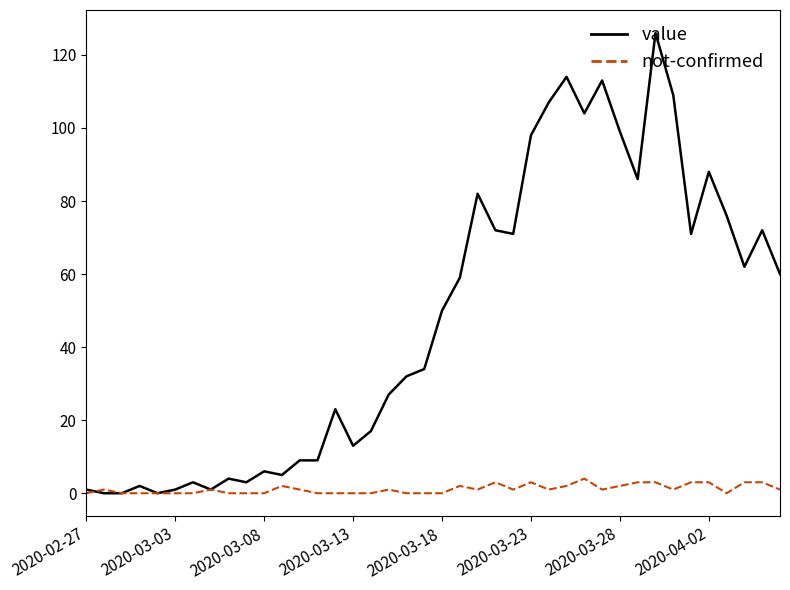

Which series has the largest total across all categories?

value